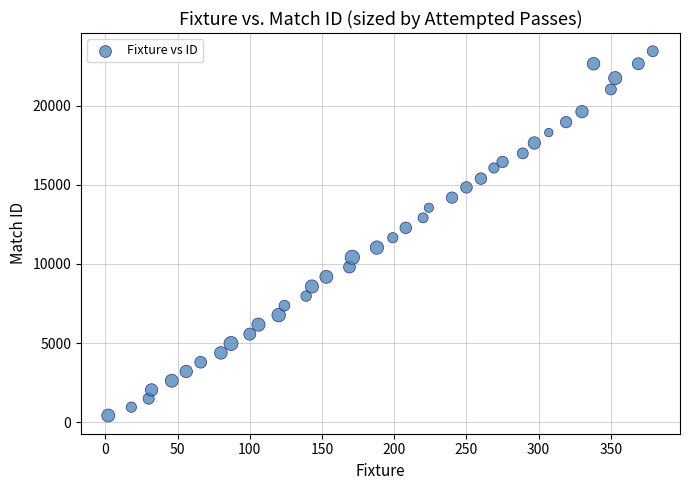

What is the range of X values (max minus min)?

377